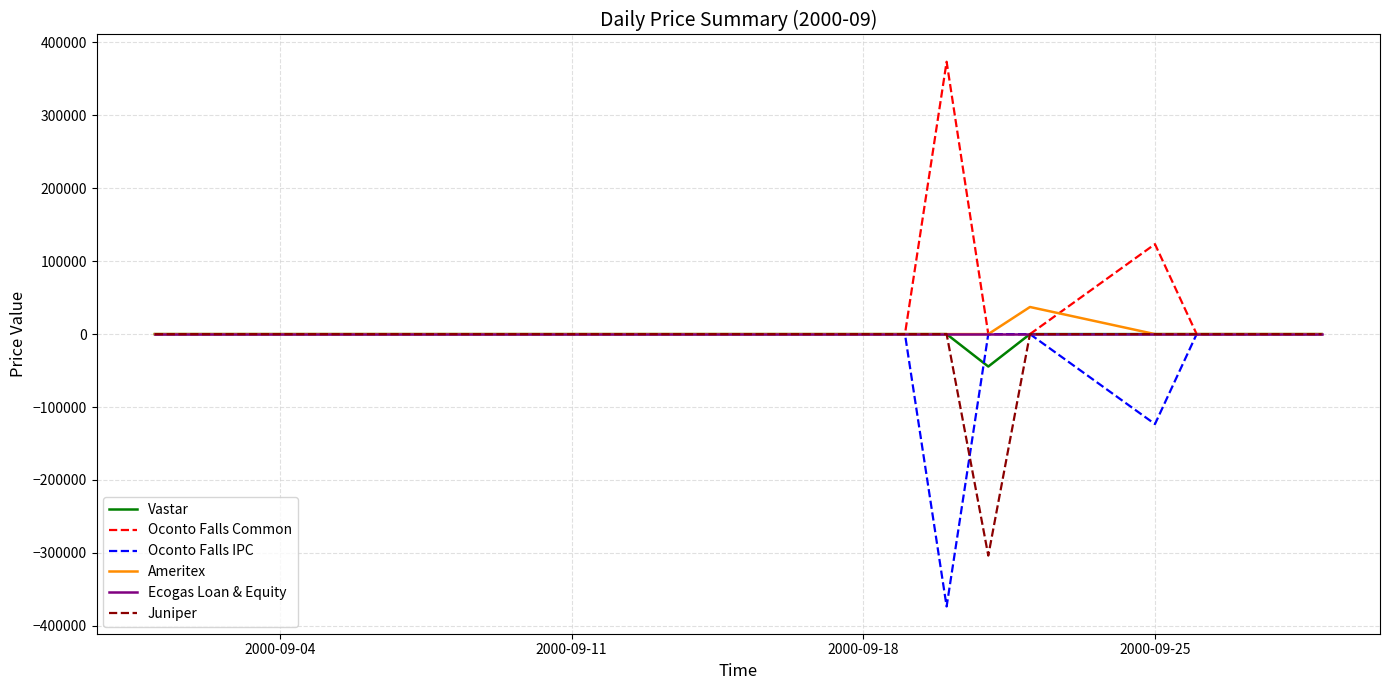

What is the maximum value for Oconto Falls Common?

373549.5